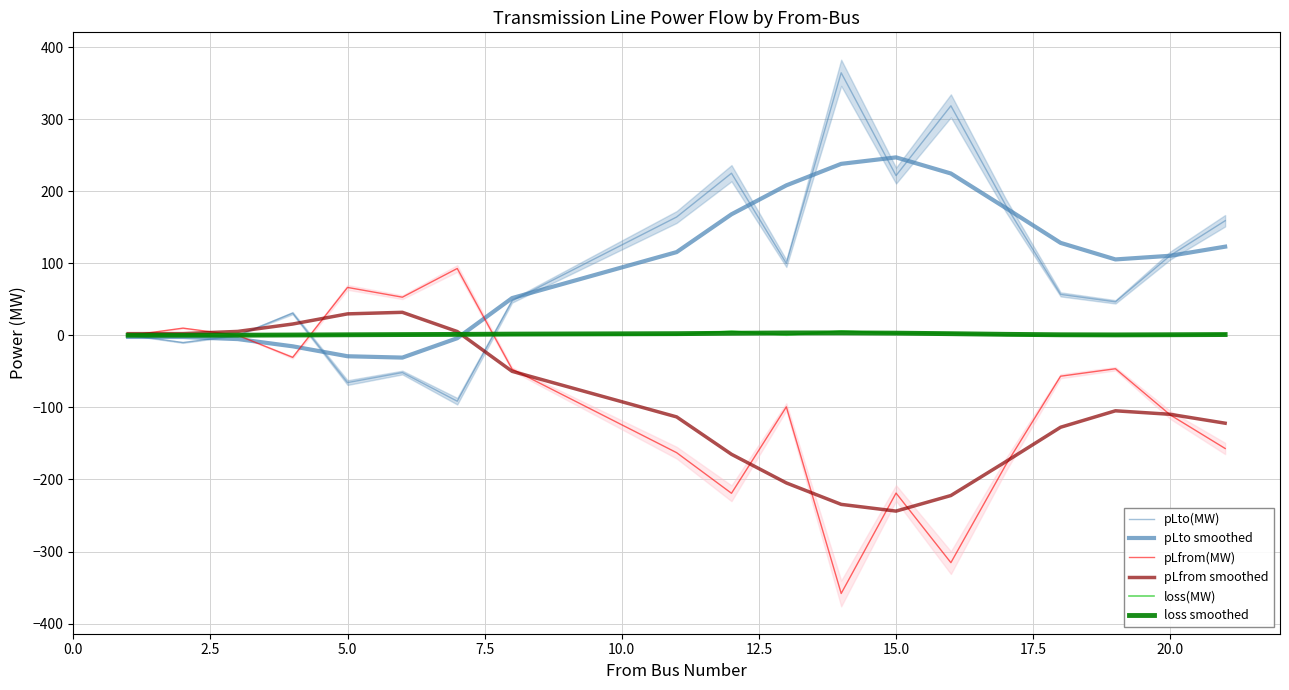

What are all the series names shown in the legend?

pLto(MW), pLto smoothed, pLfrom(MW), pLfrom smoothed, loss(MW), loss smoothed